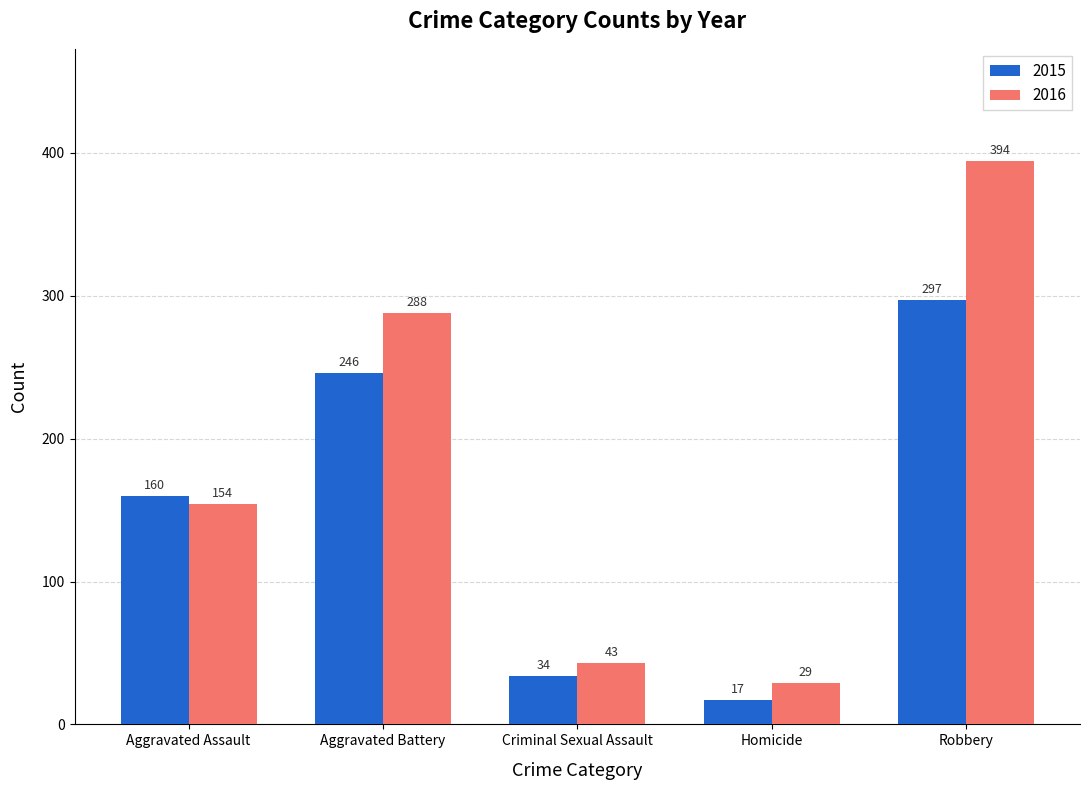

Where is 2016 nearest to the value 211?

Aggravated Assault